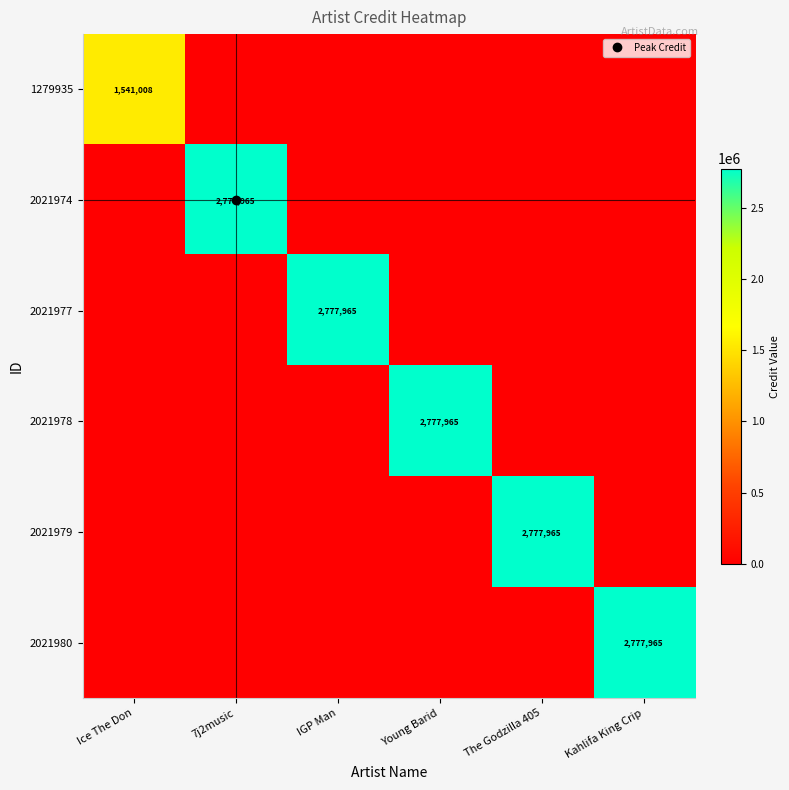

What is the sum of all 2021974 values?

2777965